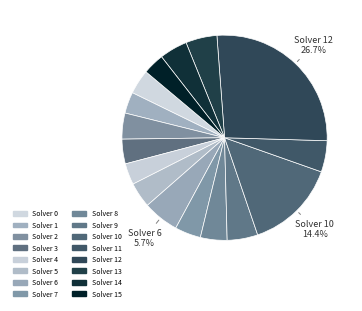

To the nearest percent, what is the difference between the largest and smallest slice percentages?

23%